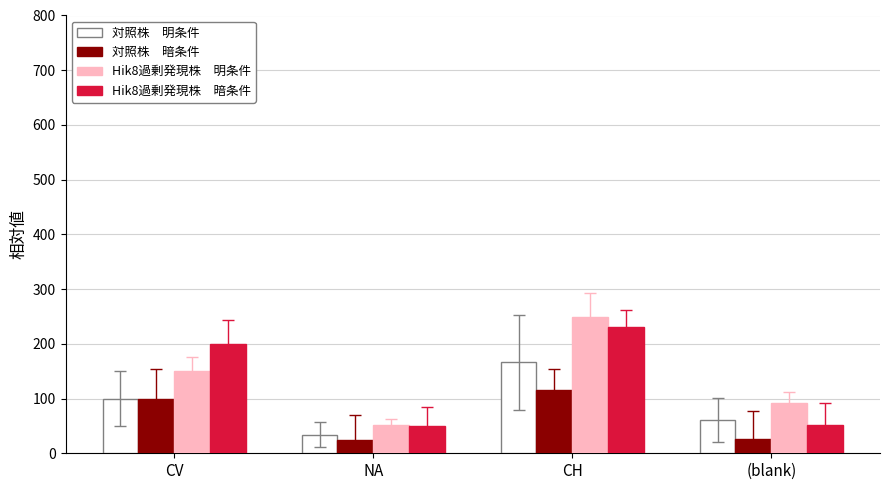

What is the minimum value shown in the chart?

24.5